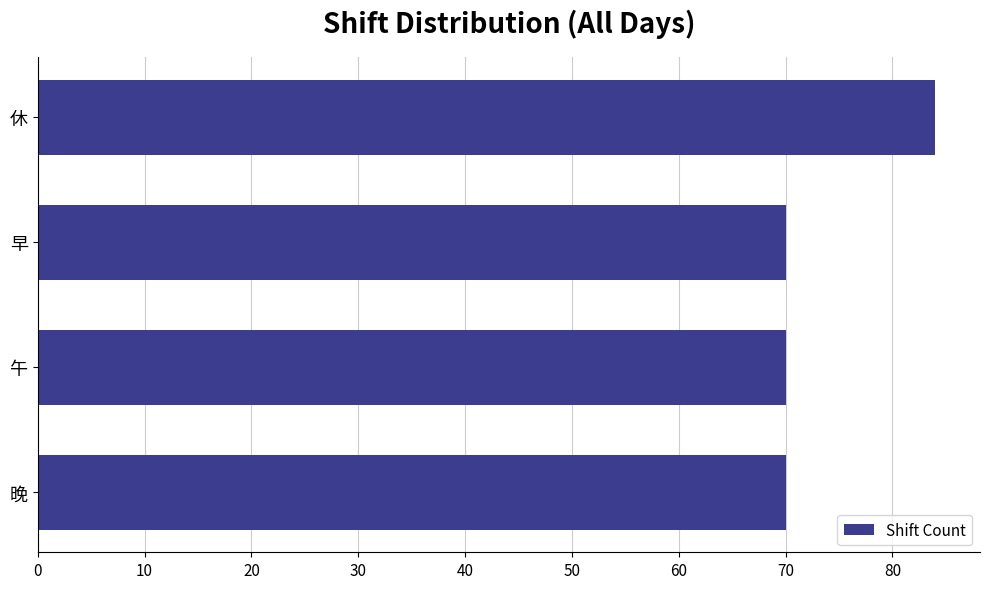

How many distinct data groups are displayed?

1